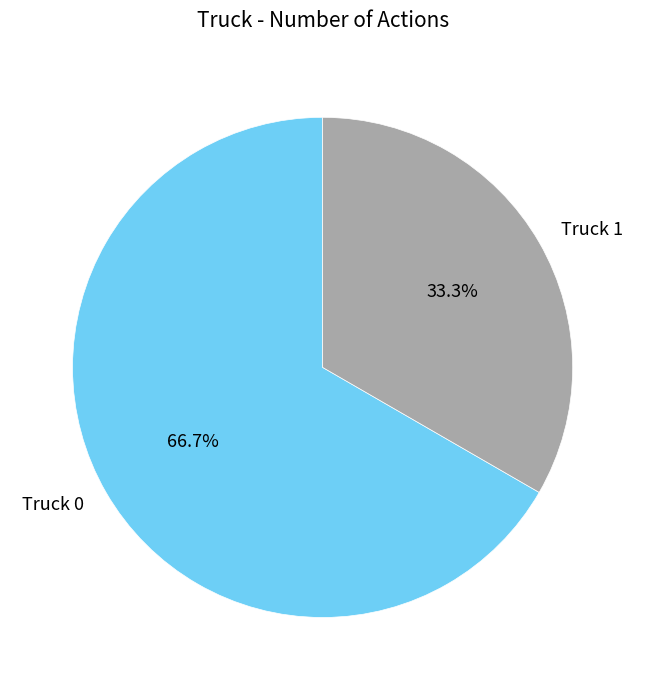

Is it true that Truck 1 is 33% of the pie?

True